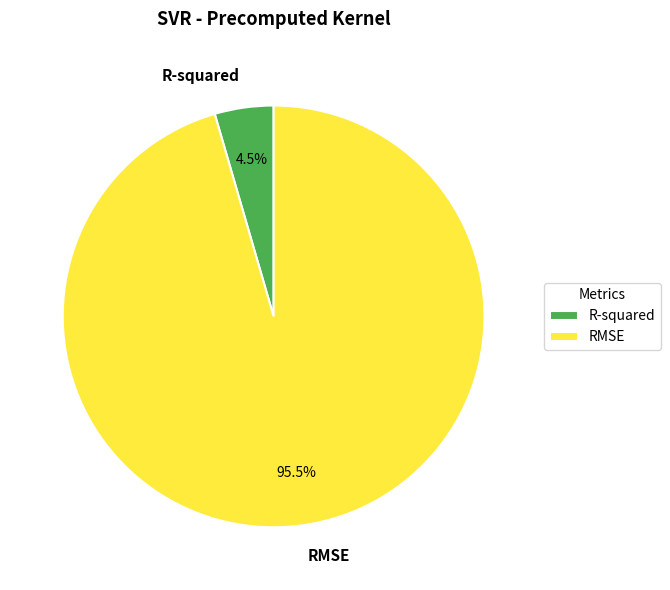

Between RMSE and R-squared, which is larger?

RMSE